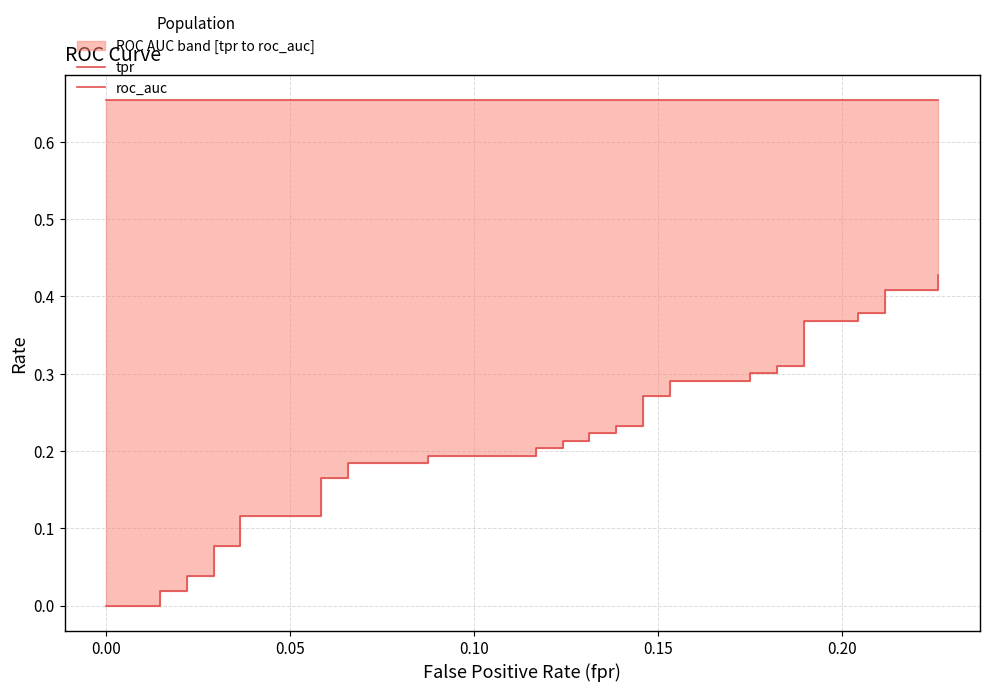

What is the sum of all tpr values?

8.4